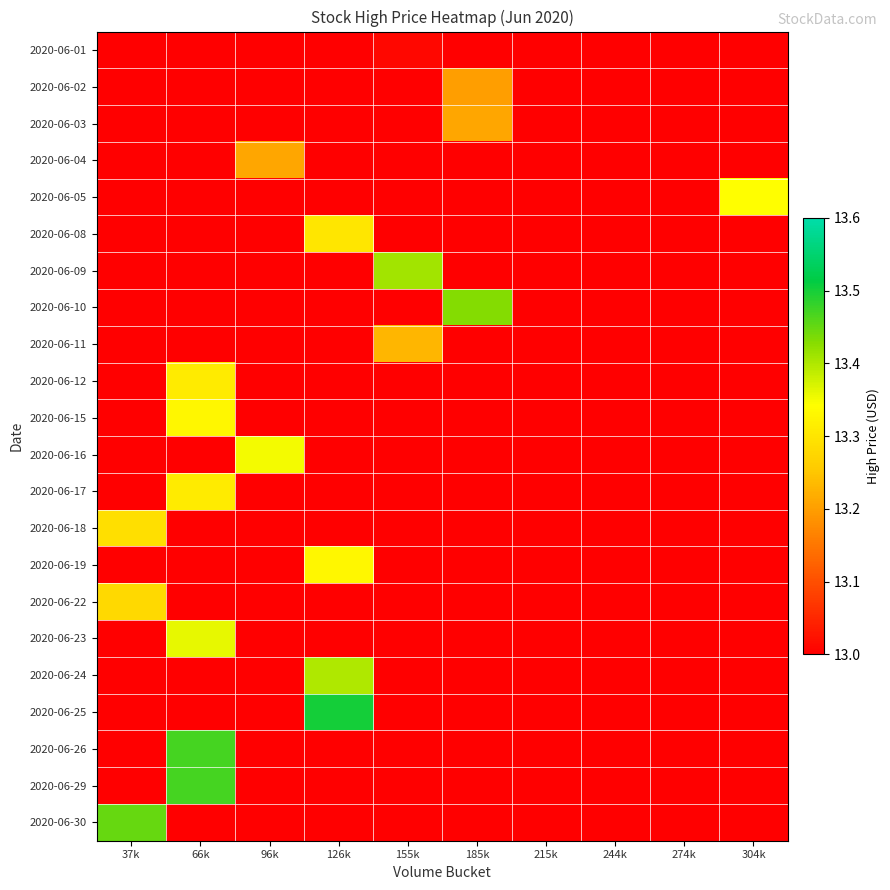

What is the maximum value shown in the chart?

13.5